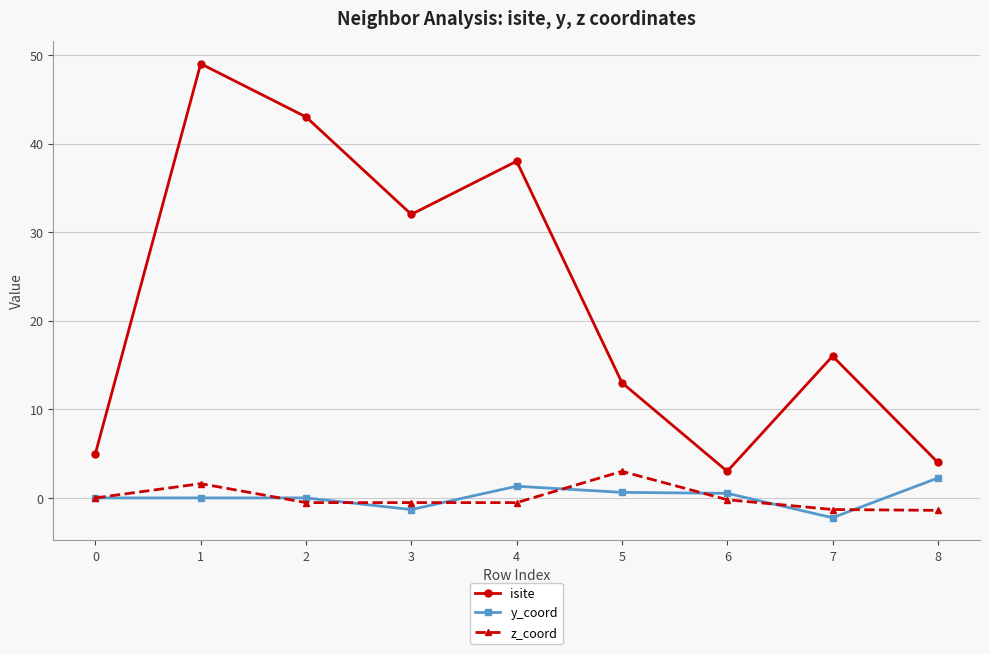

At how many categories does at least one series exceed 29?

4